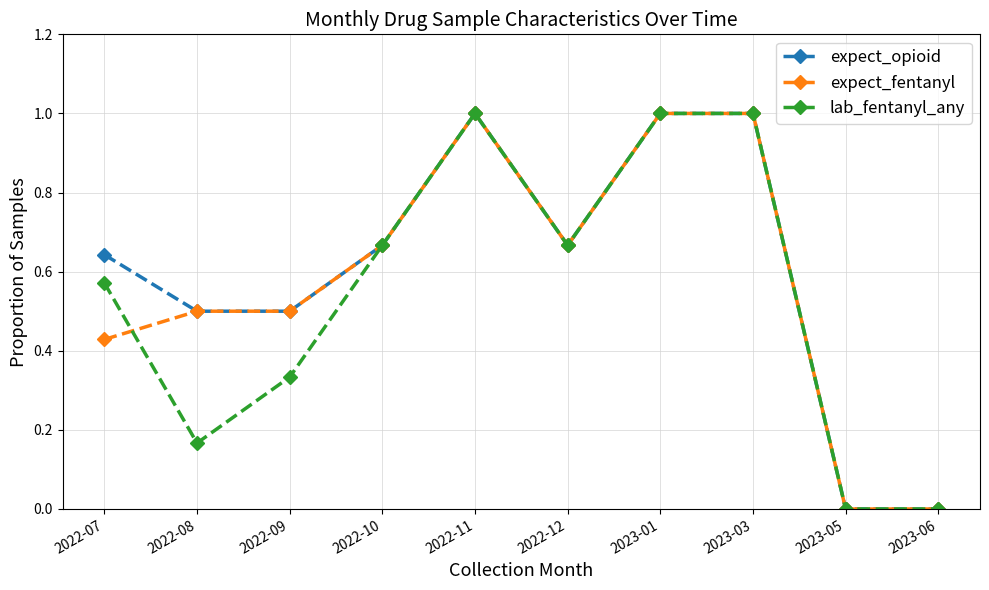

What is the sum of the expect_opioid values at 2022-08 and 2023-01?

1.5